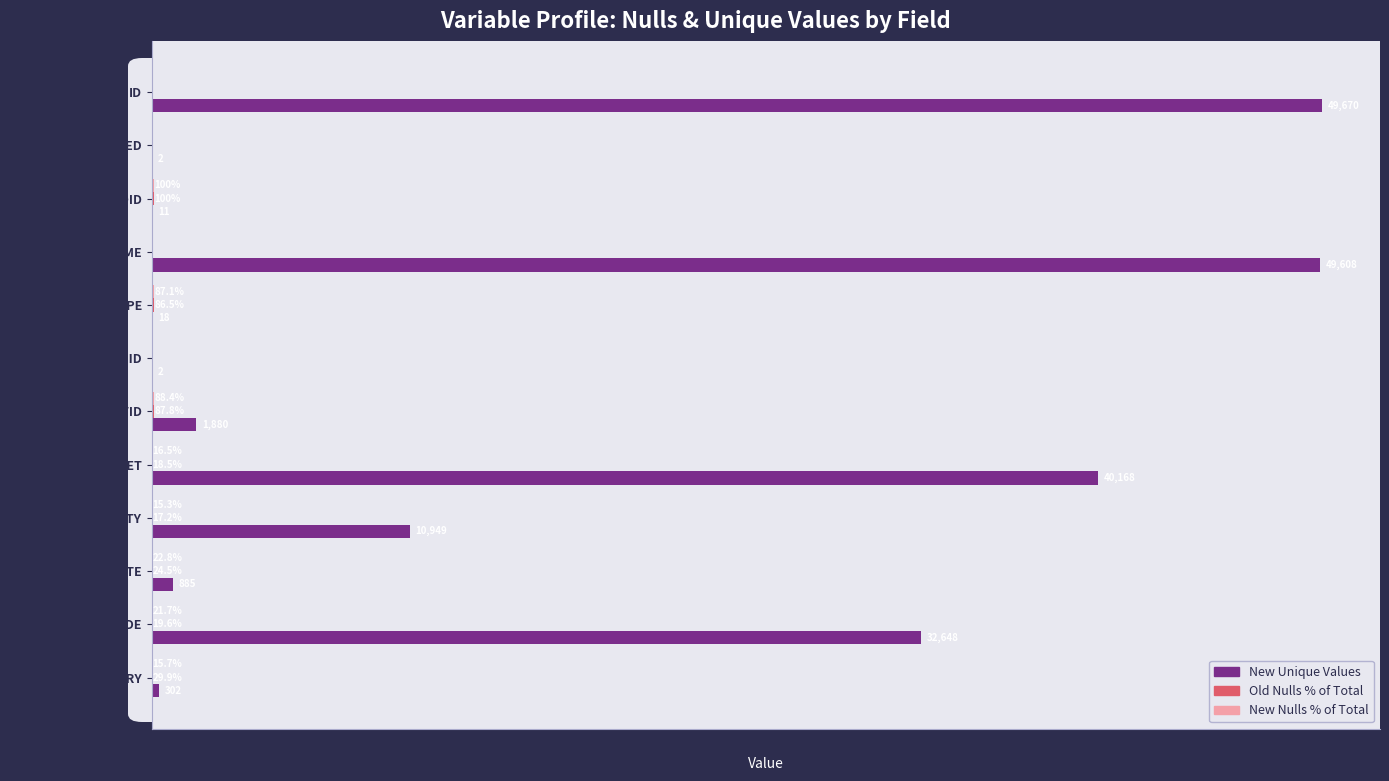

What is the sum of all New Unique Values values?

186143.0